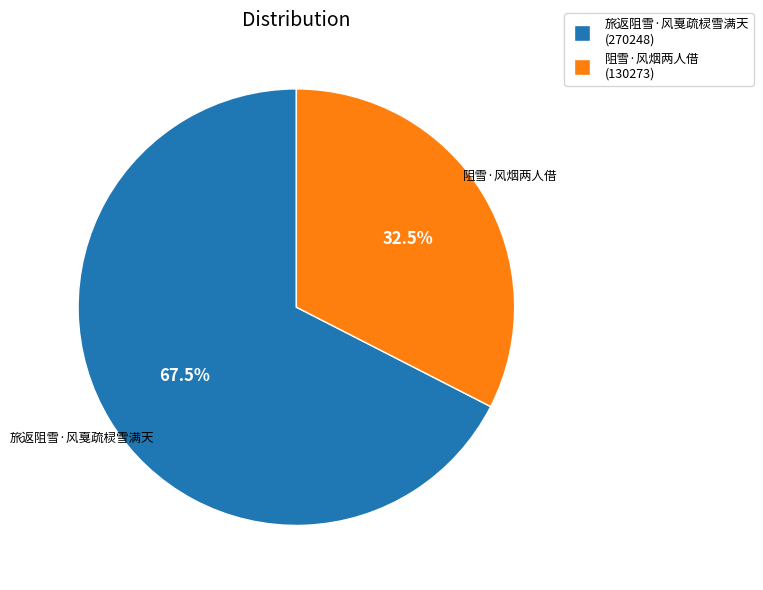

To the nearest percent, what is the average slice percentage?

50%